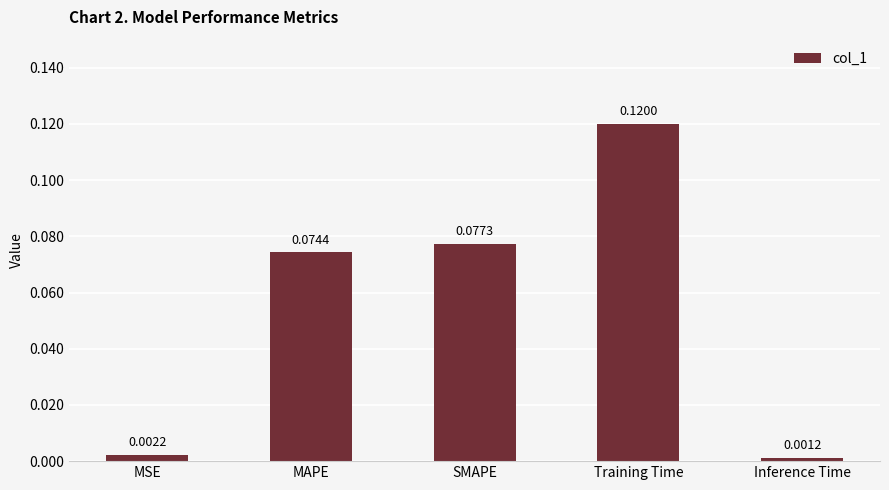

What is the change in value from SMAPE to Inference Time?

-0.1